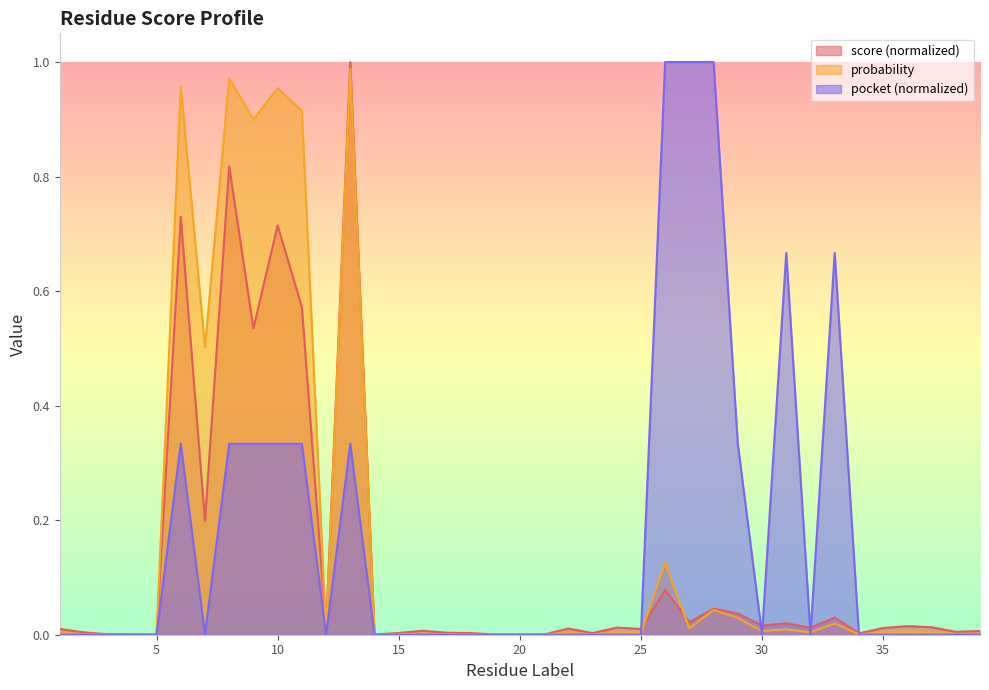

Where is the first local minimum for pocket?

7